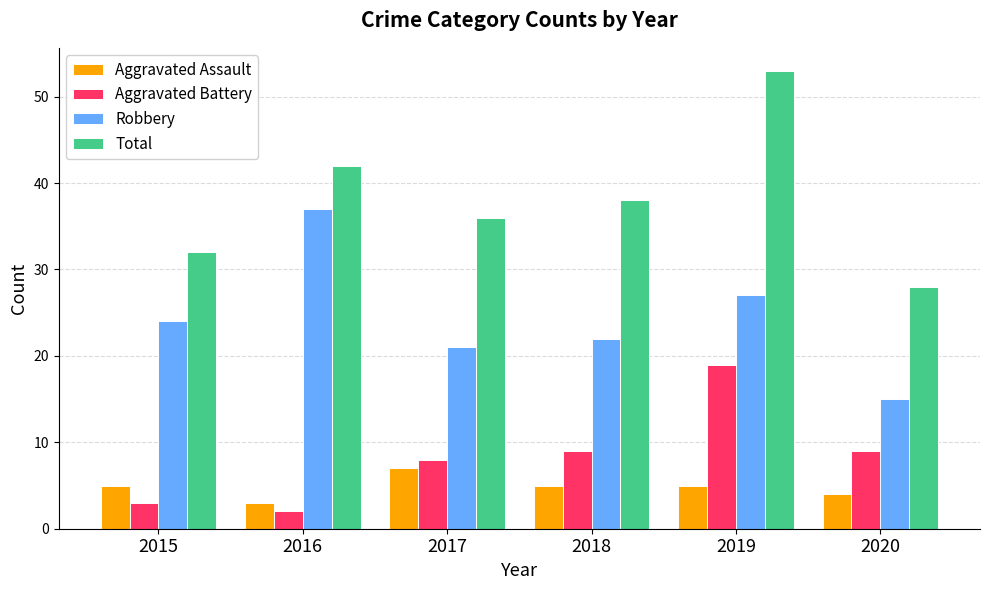

Rank the series by their maximum value, from highest to lowest.

Total, Robbery, Aggravated Battery, Aggravated Assault